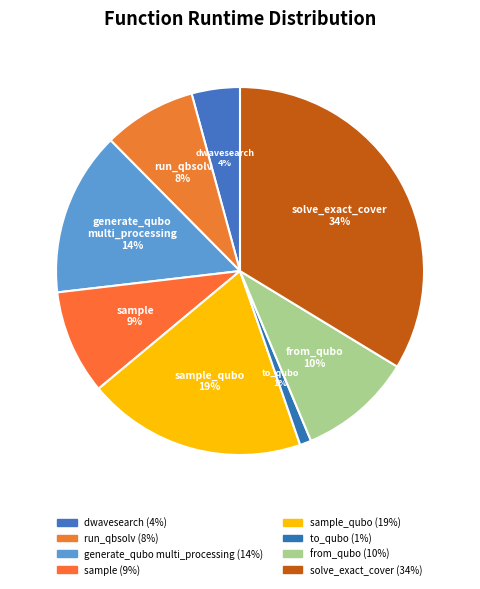

What percentage is the from_qubo slice, to the nearest percent?

10%